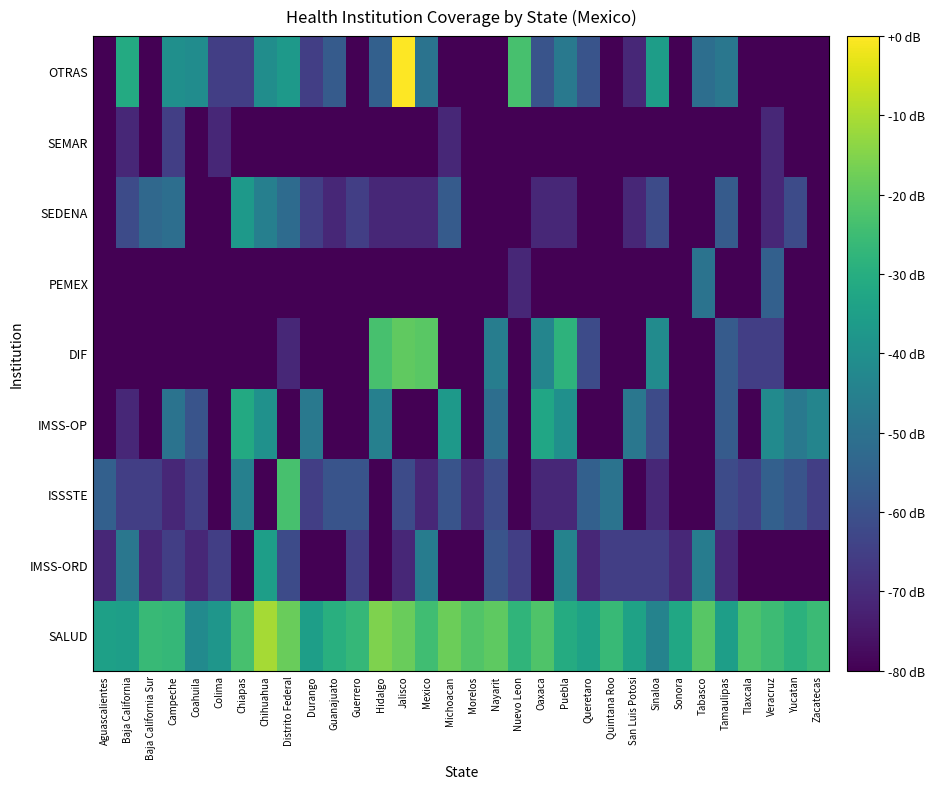

At which category is the sum across all series the highest?

Jalisco